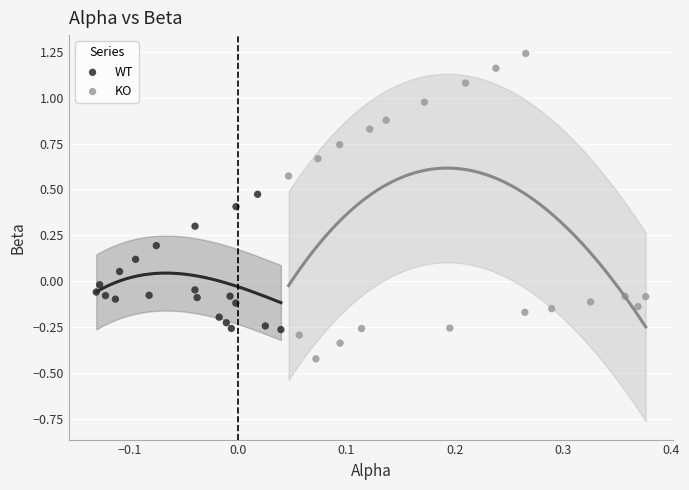

Which series contains the lowest Y value?

KO